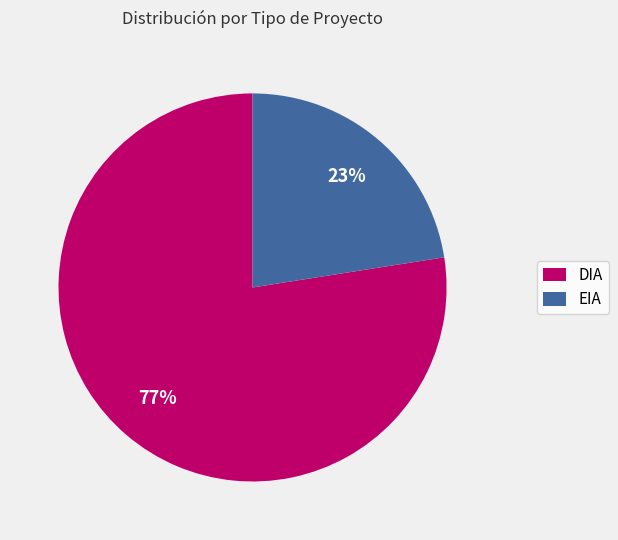

What is the ratio of the value at EIA to the value at DIA?

0.3